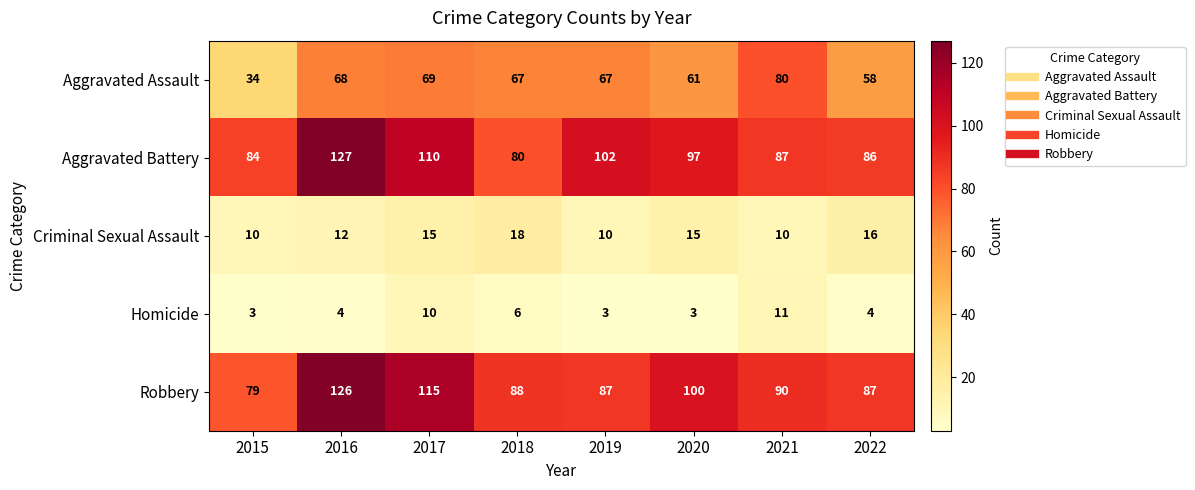

Rank the series by their maximum value, from highest to lowest.

Aggravated Battery, Robbery, Aggravated Assault, Criminal Sexual Assault, Homicide